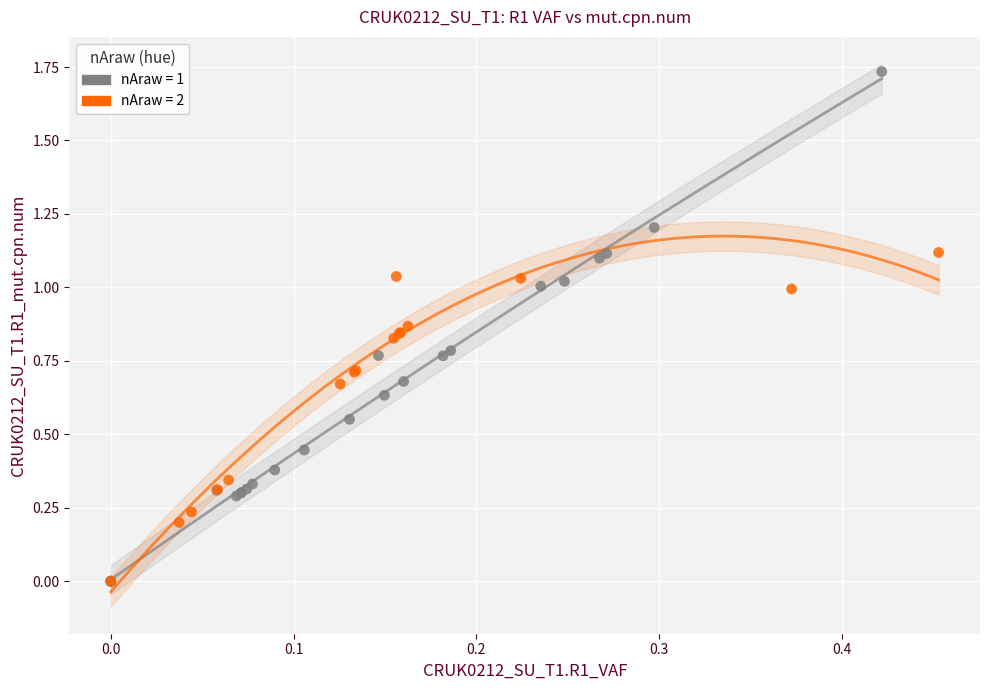

Which series has the widest spread of Y values?

nAraw = 1